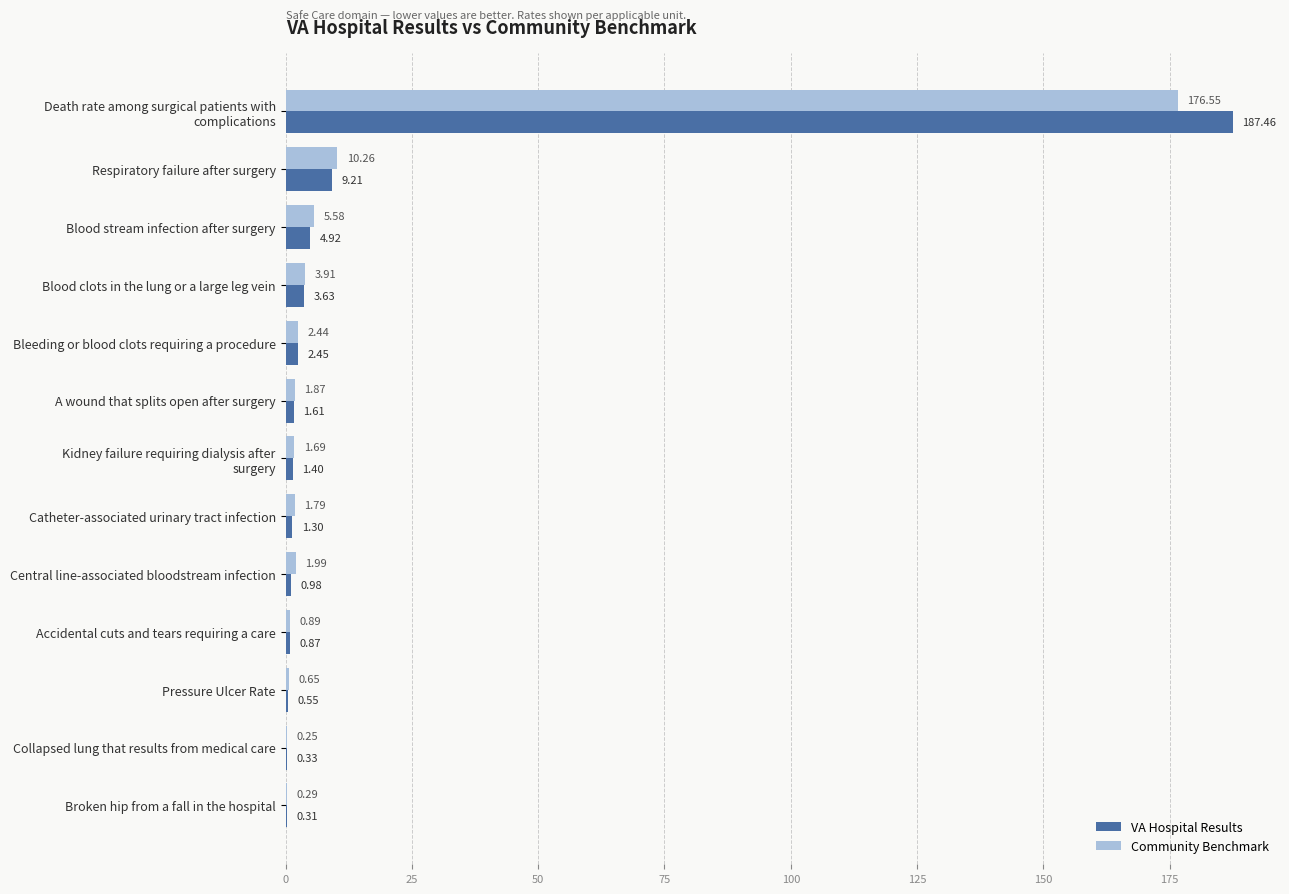

What is the total value across all series at Blood stream infection after surgery?

10.5